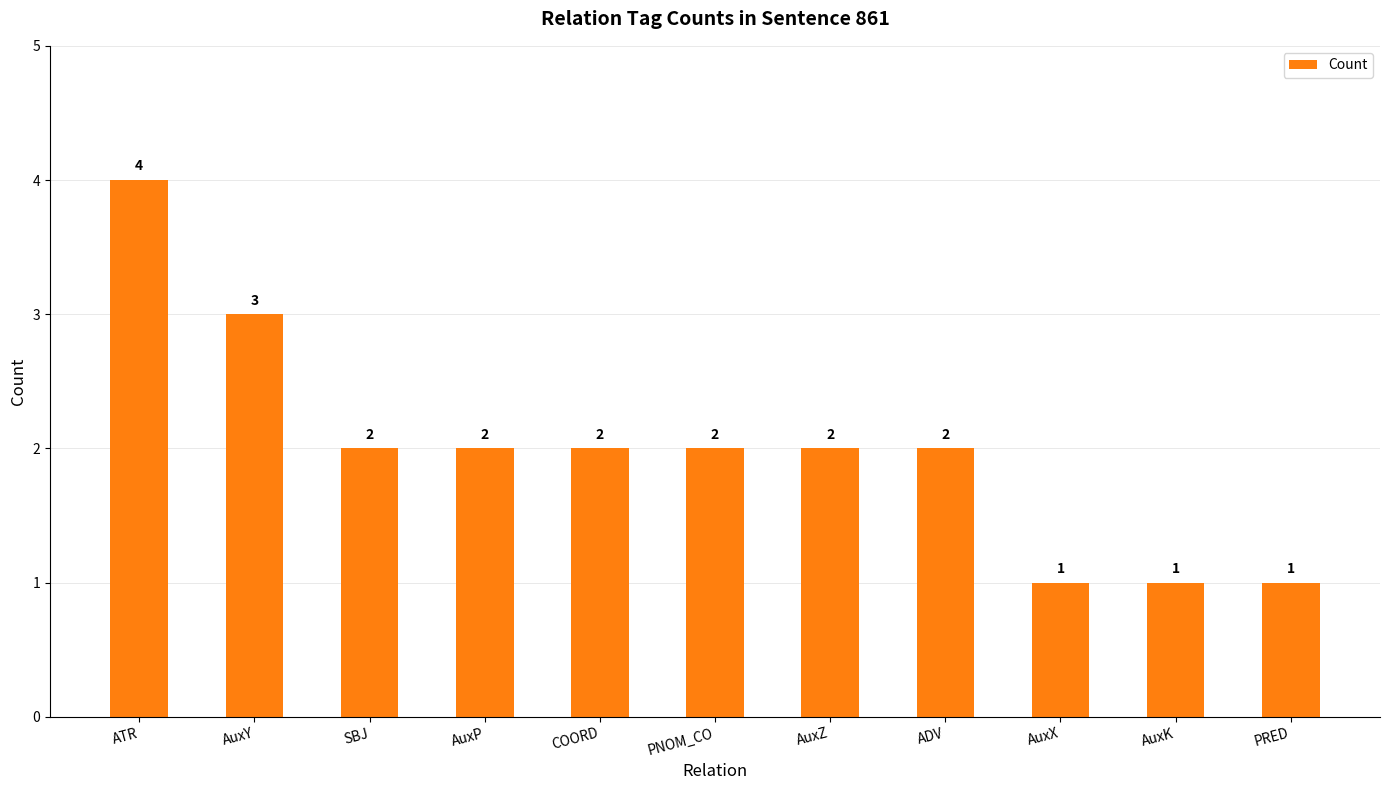

What value does the data have at SBJ?

2